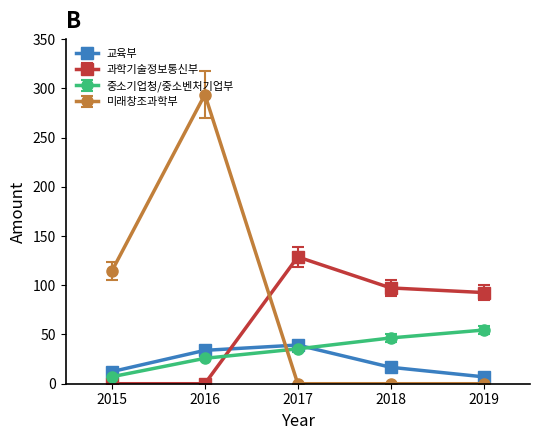

At how many categories does at least one series exceed 19?

5